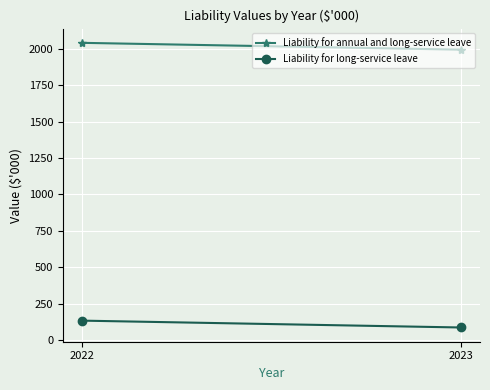

Which has a higher value, 2022 or 2023?

2022